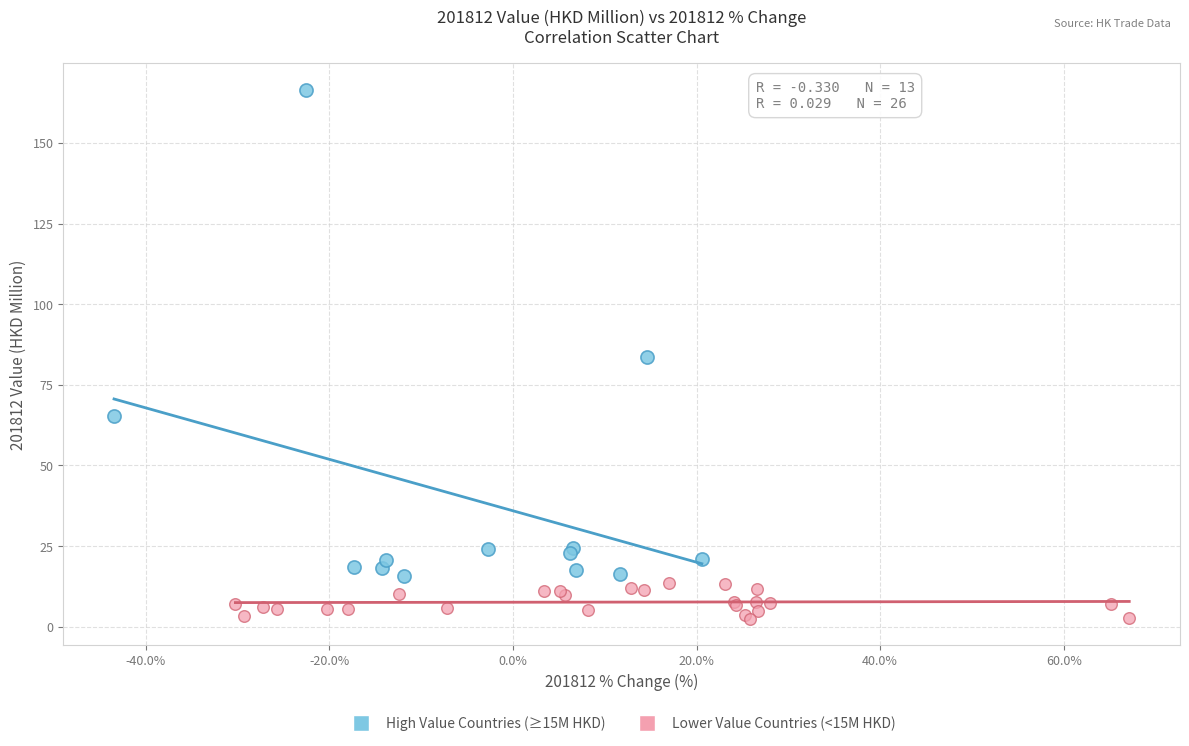

Which series contains the lowest Y value?

Lower Value Countries (<15M HKD)